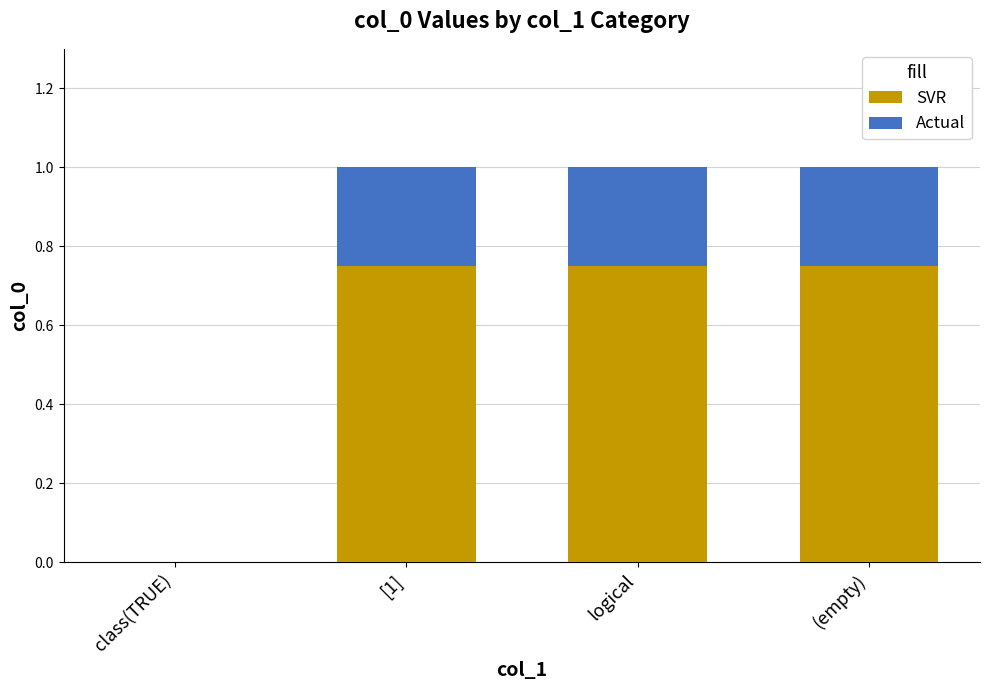

What is the label of the 2nd bar from the right?

logical